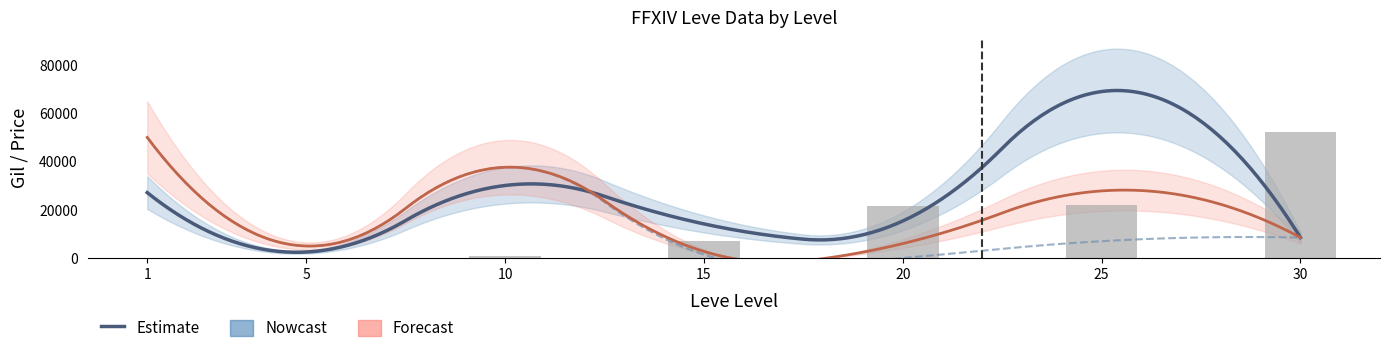

What is the difference between the maximum and second lowest values in the LevePriceHQ series?

45000